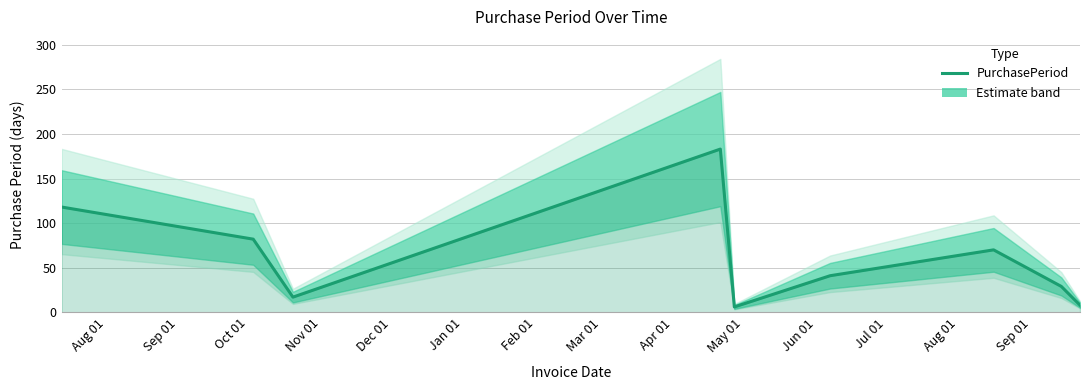

How many categories are shown in the chart?

9